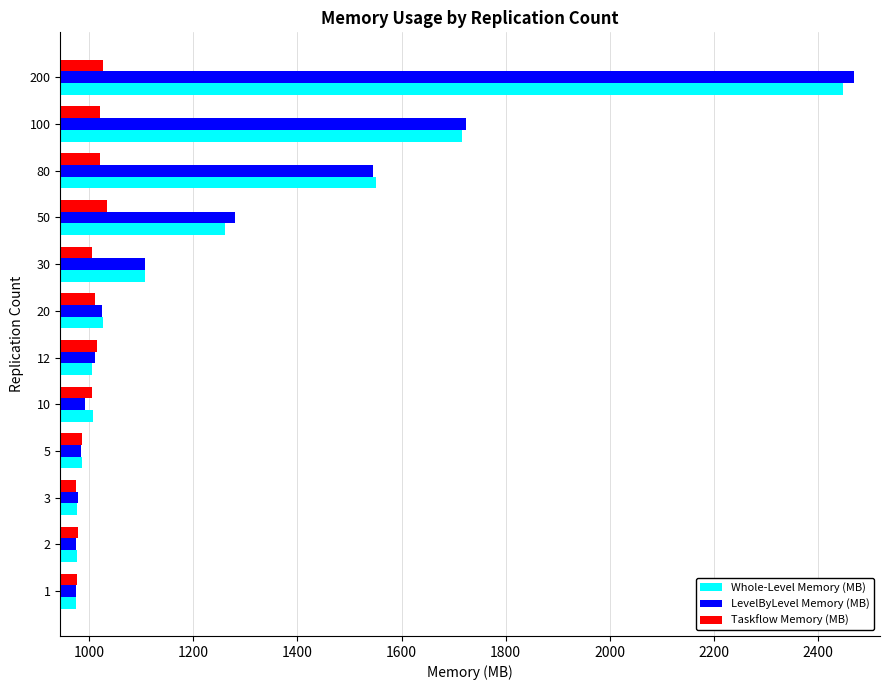

What is the total value across all series at 30?

3221.6